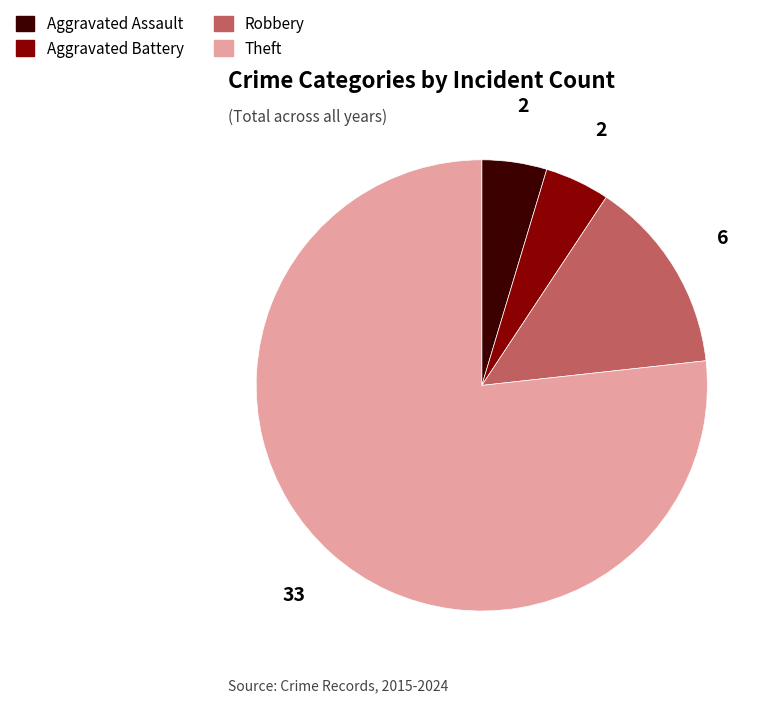

Combined, do Aggravated Battery and Robbery account for over 50%?

No